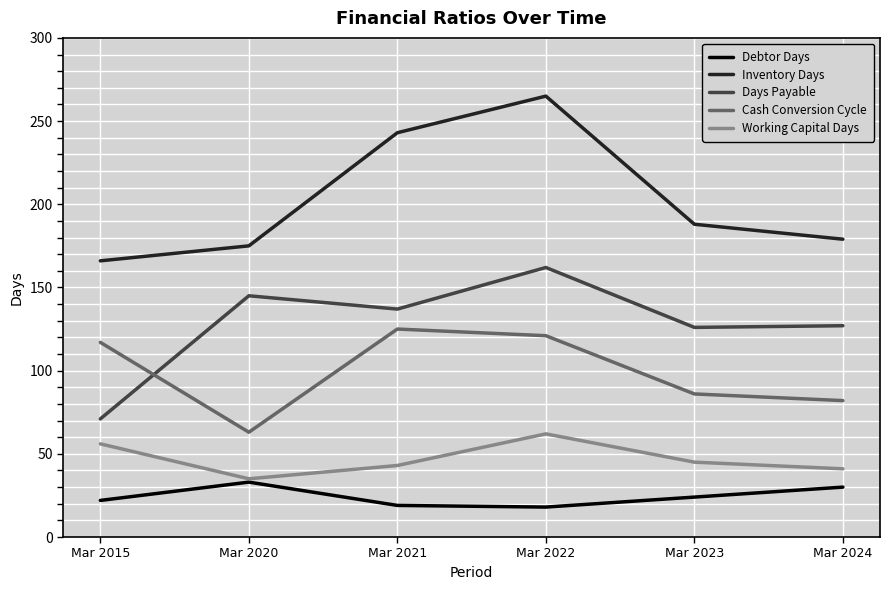

What is the maximum value shown in the chart?

265